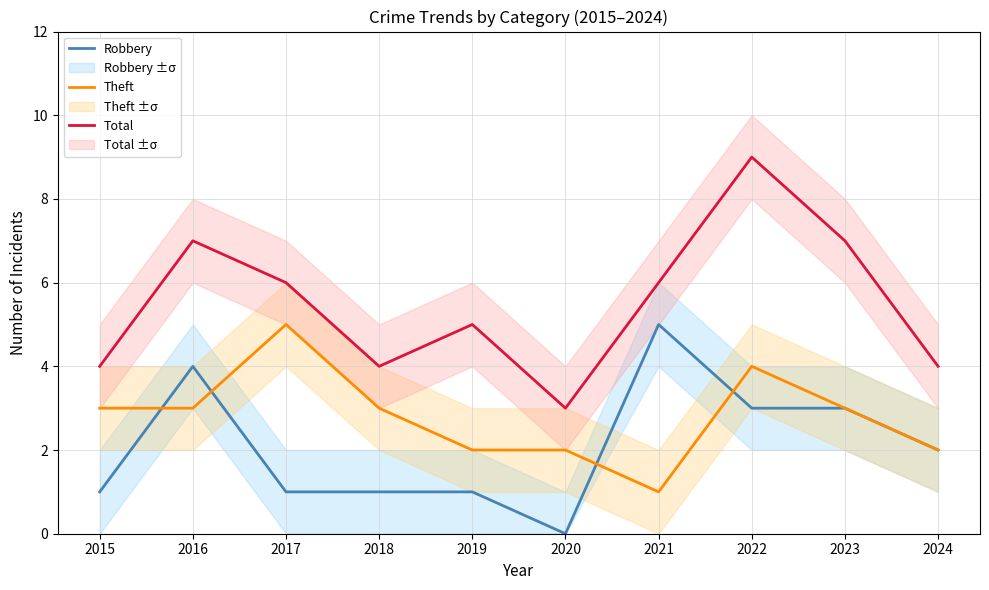

What is the difference between the second highest and second lowest values in the Theft series?

2